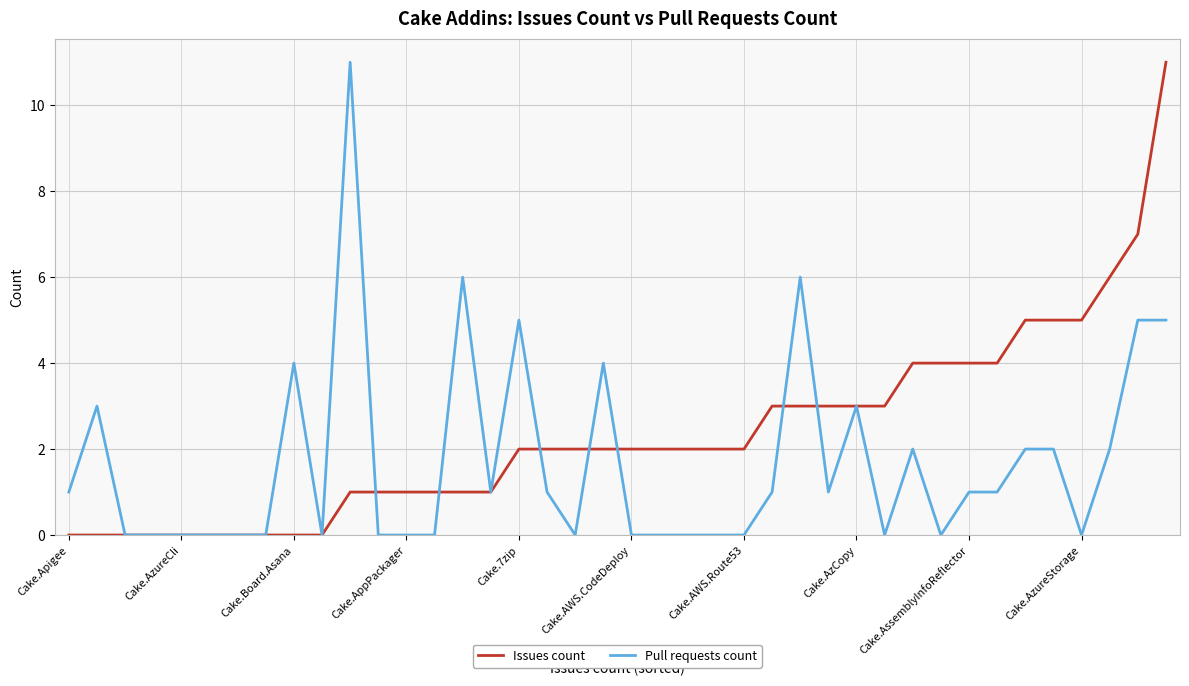

Rank the series by their average value, from highest to lowest.

Issues count, Pull requests count